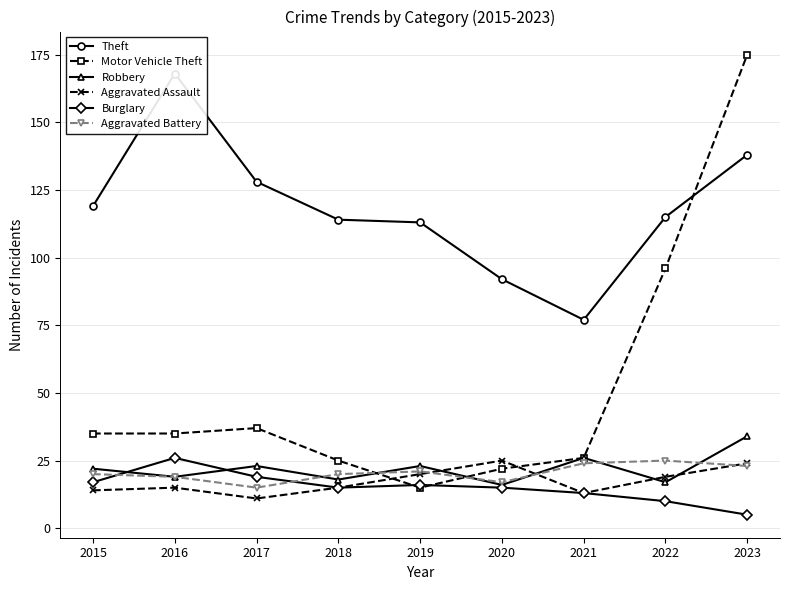

Reading left to right, transcribe all the data shown in this chart.

Theft: 2015=119	2016=168	2017=128	2018=114	2019=113	2020=92	2021=77	2022=115	2023=138
Motor Vehicle Theft: 2015=35	2016=35	2017=37	2018=25	2019=15	2020=22	2021=26	2022=96	2023=175
Robbery: 2015=22	2016=19	2017=23	2018=18	2019=23	2020=16	2021=26	2022=17	2023=34
Aggravated Assault: 2015=14	2016=15	2017=11	2018=15	2019=20	2020=25	2021=13	2022=19	2023=24
Burglary: 2015=17	2016=26	2017=19	2018=15	2019=16	2020=15	2021=13	2022=10	2023=5
Aggravated Battery: 2015=20	2016=19	2017=15	2018=20	2019=21	2020=17	2021=24	2022=25	2023=23